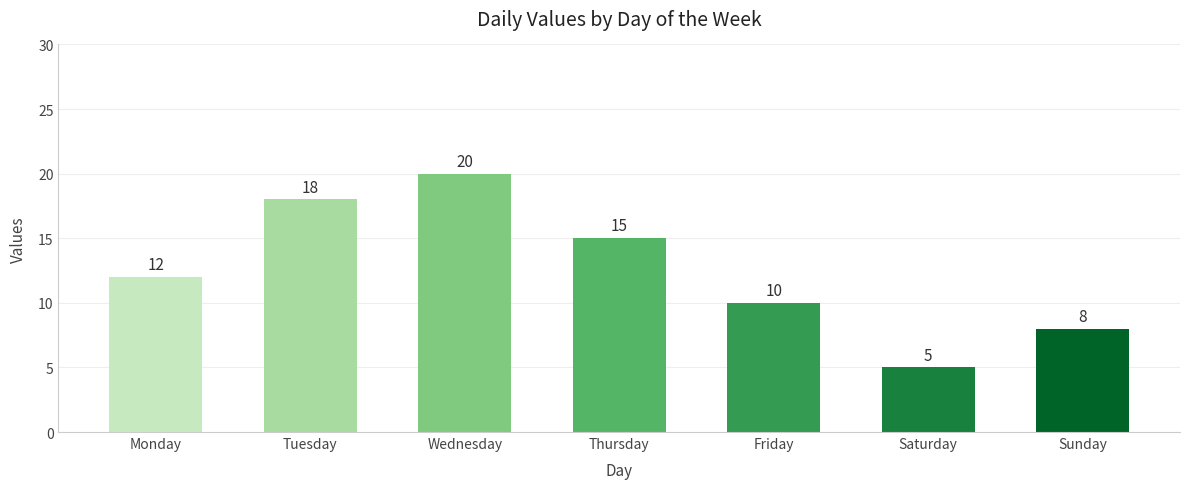

Rank the categories by value from lowest to highest.

Saturday, Sunday, Friday, Monday, Thursday, Tuesday, Wednesday